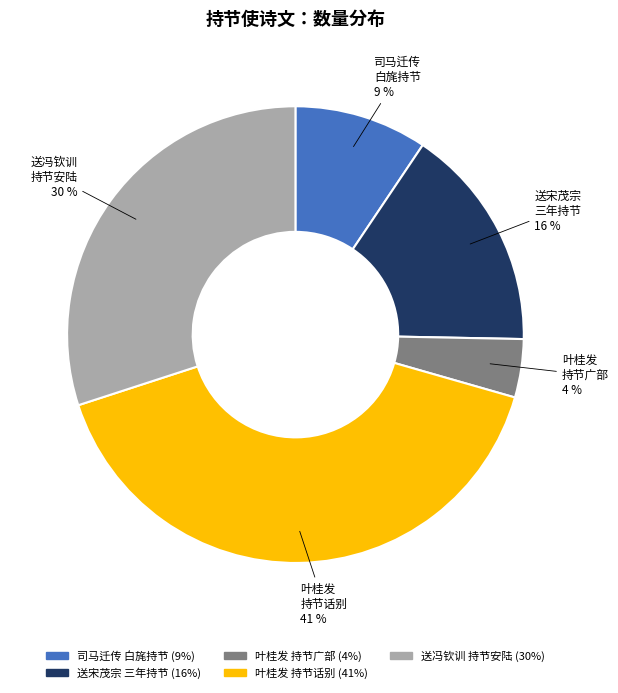

To the nearest percent, what is the average slice percentage?

20%